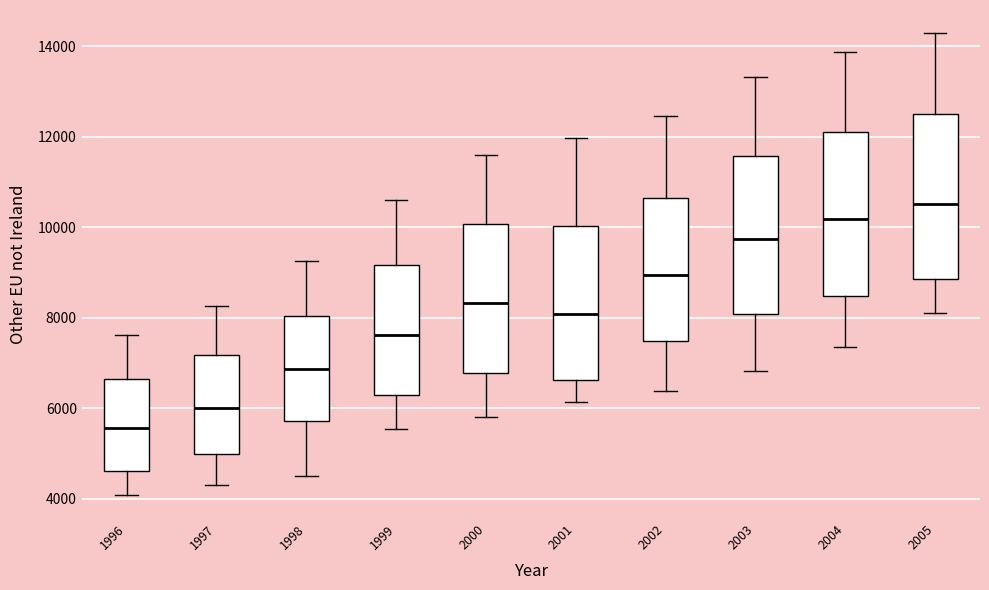

Reading left to right, transcribe this box plot: for each box, give where its median line is, the range the box spans, and where its two whiskers end, as read against the y-axis. The values are not printed on the chart, so give them approximately, as read against the axis.

1996: median 5600, box 4600 to 6600, whiskers 4000 to 7600
1997: median 6000, box 5000 to 7200, whiskers 4400 to 8200
1998: median 6800, box 5800 to 8000, whiskers 4600 to 9200
1999: median 7600, box 6400 to 9200, whiskers 5600 to 10600
2000: median 8400, box 6800 to 10000, whiskers 5800 to 11600
2001: median 8000, box 6600 to 10000, whiskers 6200 to 12000
2002: median 9000, box 7400 to 10600, whiskers 6400 to 12400
2003: median 9800, box 8000 to 11600, whiskers 6800 to 13400
2004: median 10200, box 8400 to 12000, whiskers 7400 to 13800
2005: median 10600, box 8800 to 12600, whiskers 8200 to 14200